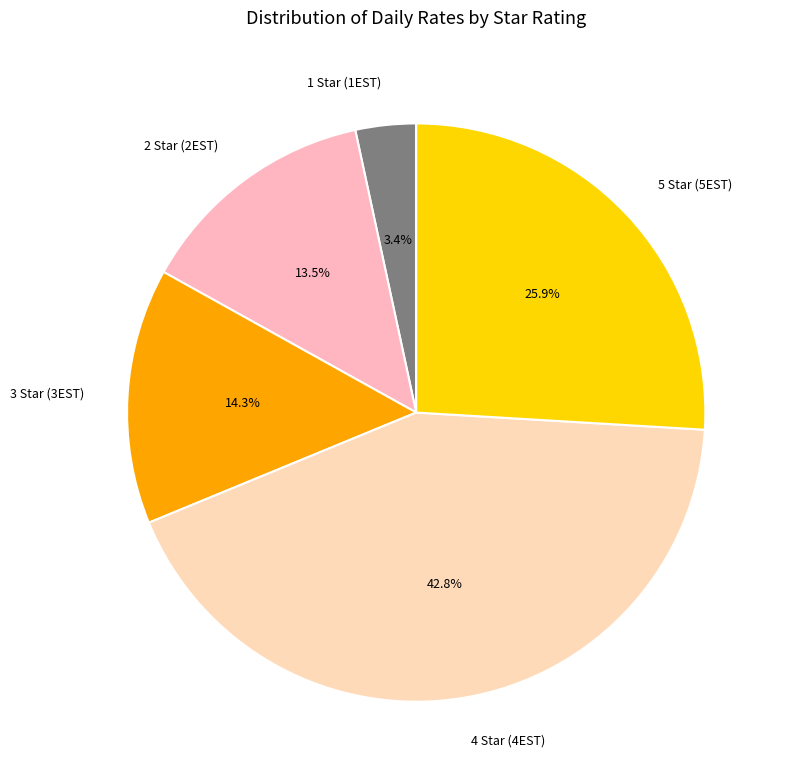

What is the smallest slice in the pie chart?

1 Star (1EST)